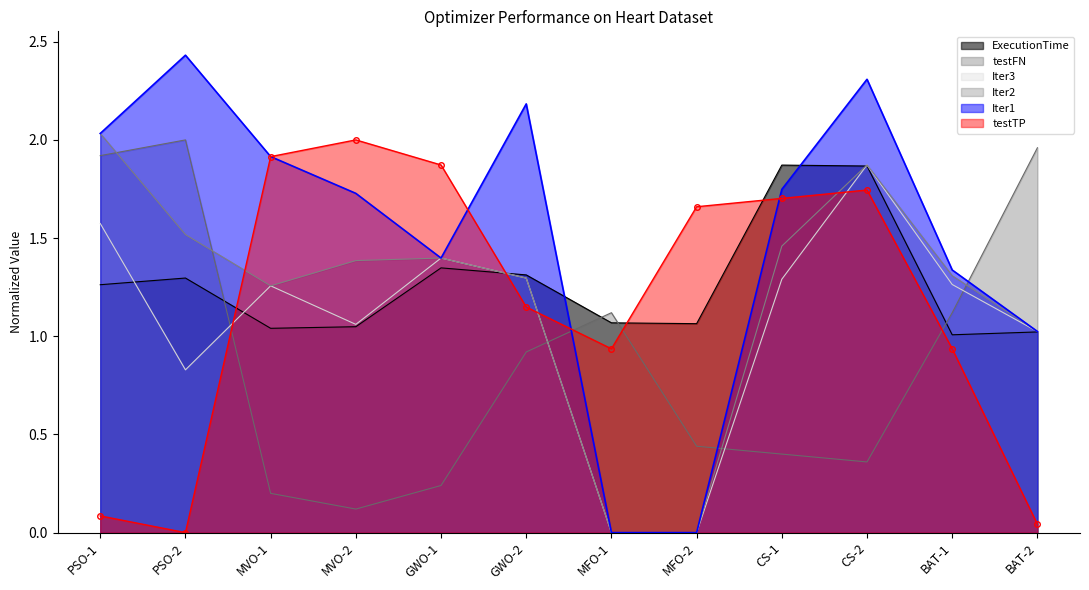

At which label does Iter2 reach its minimum?

MFO-1